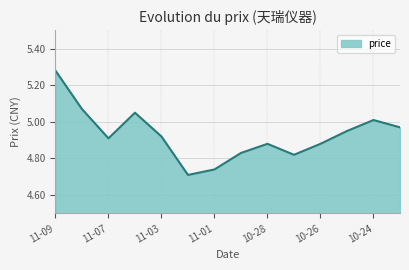

What is the difference between the maximum and minimum values?

0.6